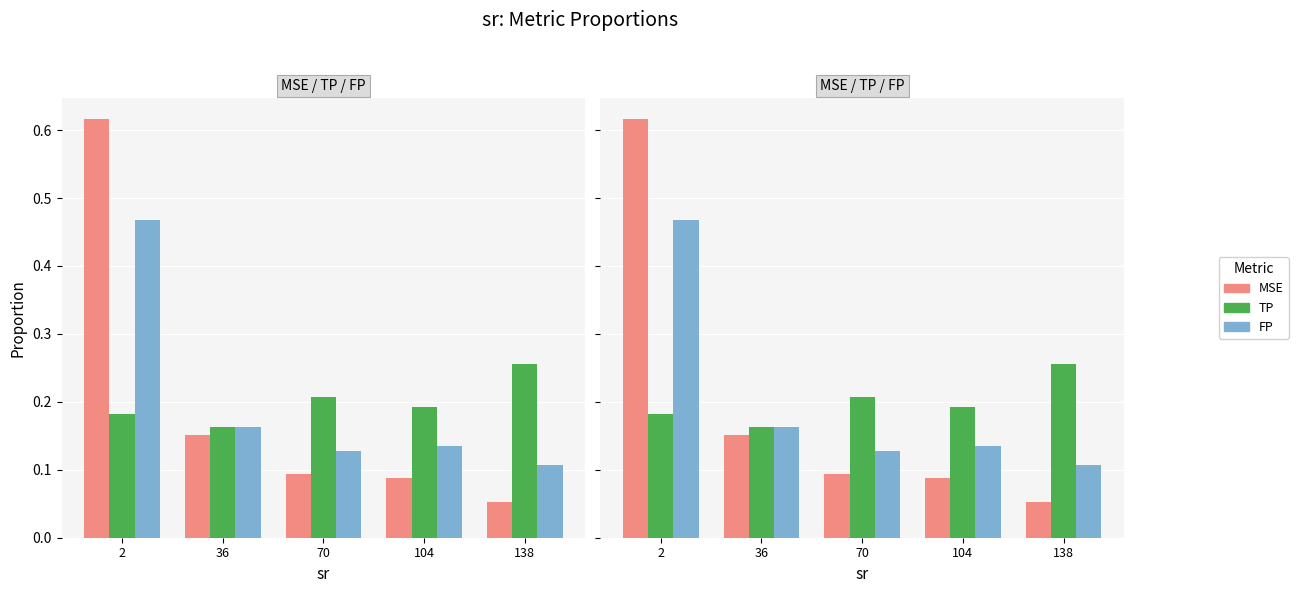

At how many categories does at least one series exceed 0?

5